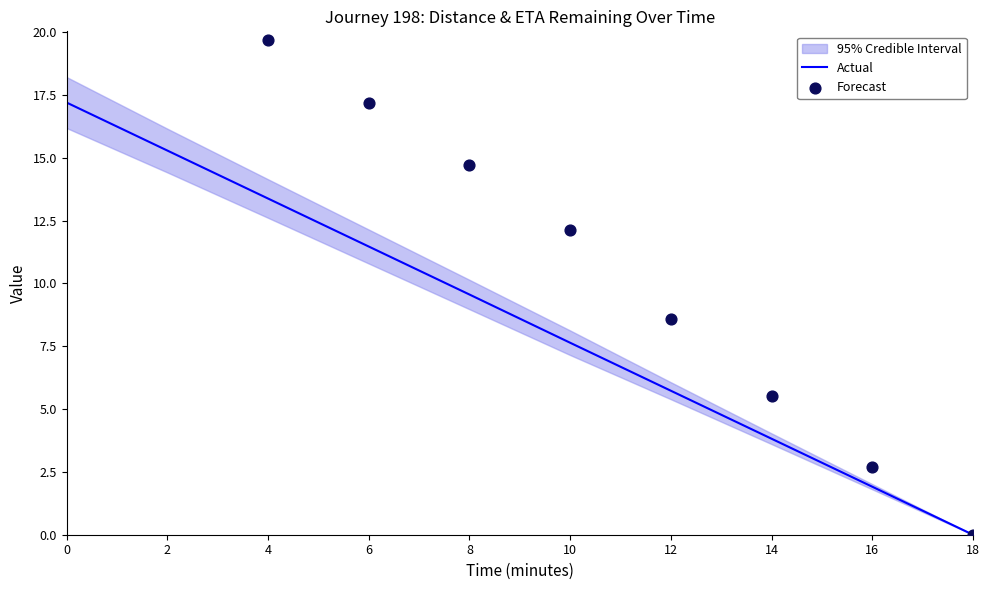

Which series has the largest total across all categories?

Forecast